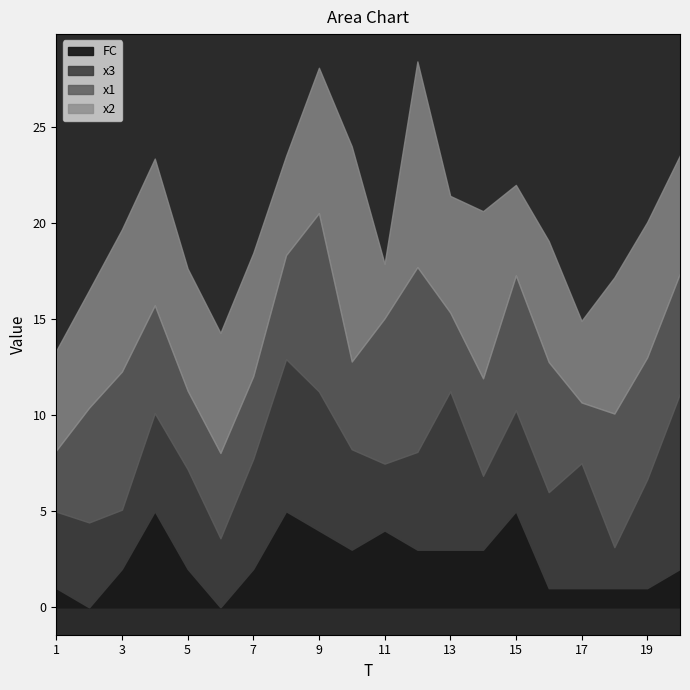

What is the sum of all FC values?

48.0